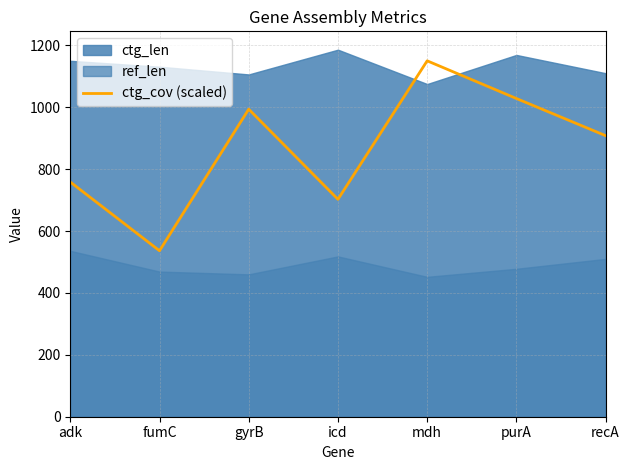

Reading left to right, transcribe all the data shown in this chart.

758.4	536.3	993.7	702.5	1150.0	1028.3	908.2